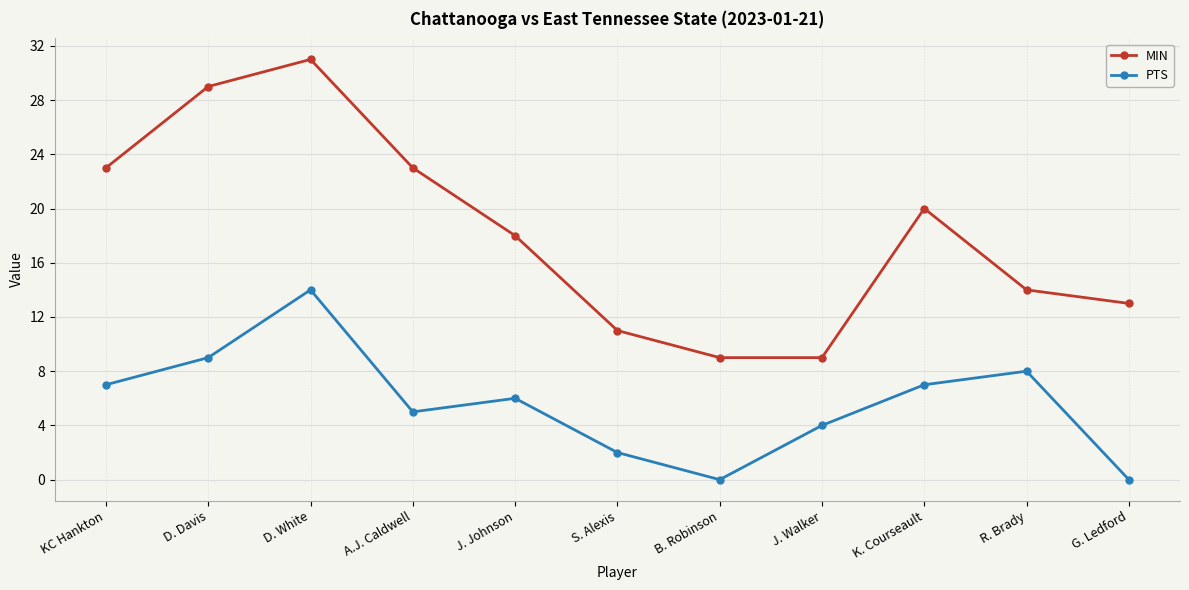

Reading right to left, extract all data points from this chart.

MIN: G. Ledford=13	R. Brady=14	K. Courseault=20	J. Walker=9	B. Robinson=9	S. Alexis=11	J. Johnson=18	A.J. Caldwell=23	D. White=31	D. Davis=29	KC Hankton=23
PTS: G. Ledford=0	R. Brady=8	K. Courseault=7	J. Walker=4	B. Robinson=0	S. Alexis=2	J. Johnson=6	A.J. Caldwell=5	D. White=14	D. Davis=9	KC Hankton=7